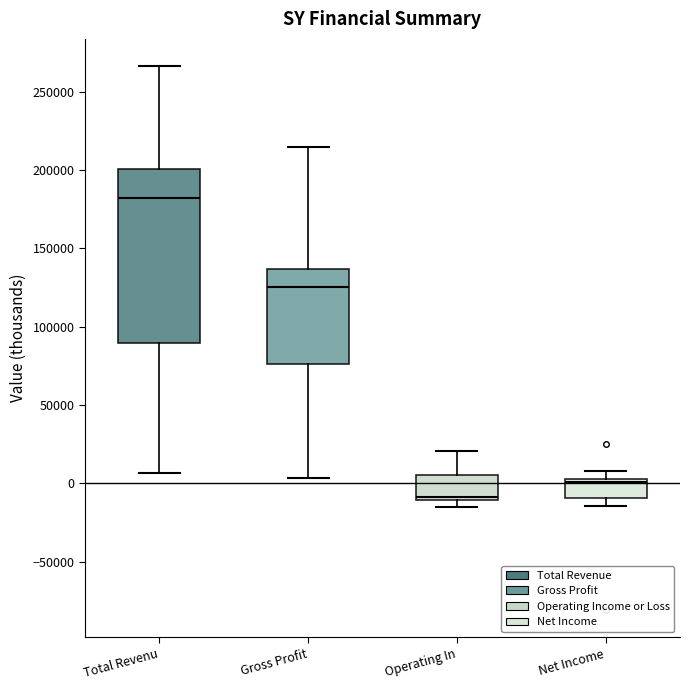

Reading left to right, read every box against the y-axis: the position of its median line, the range the box covers, and the ends of its whiskers. The values are not printed on the chart, so give them approximately, as read against the axis.

Total Revenu: median 180000, box 90000 to 200000, whiskers 5000 to 265000
Gross Profit: median 125000, box 75000 to 135000, whiskers 5000 to 215000
Operating In: median -10000 (just above the box's lower edge), box -10000 to 5000, whiskers -15000 to 20000
Net Income: median 0, box -10000 to 5000, whiskers -15000 to 10000